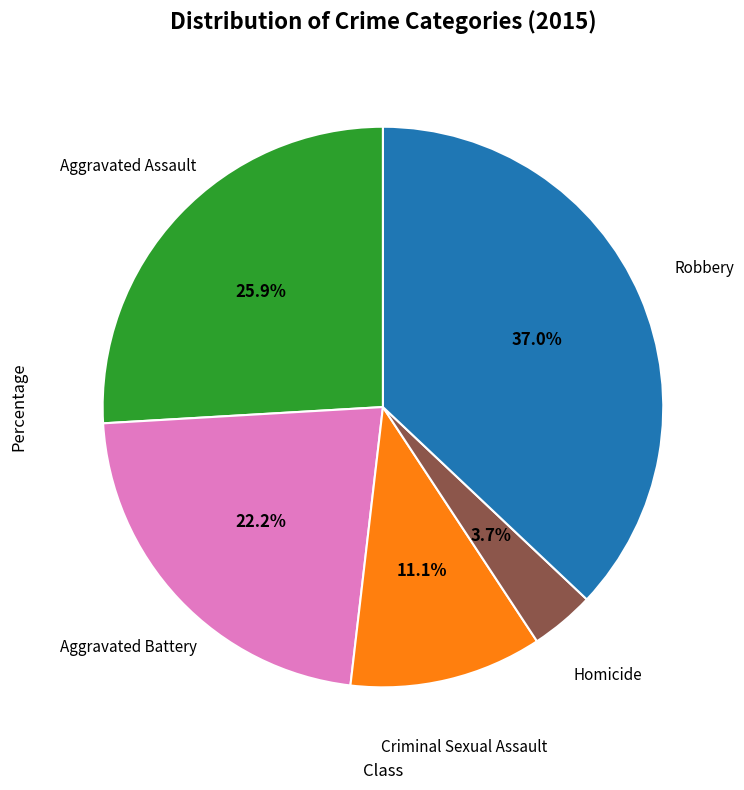

Which has a higher value, Criminal Sexual Assault or Robbery?

Robbery